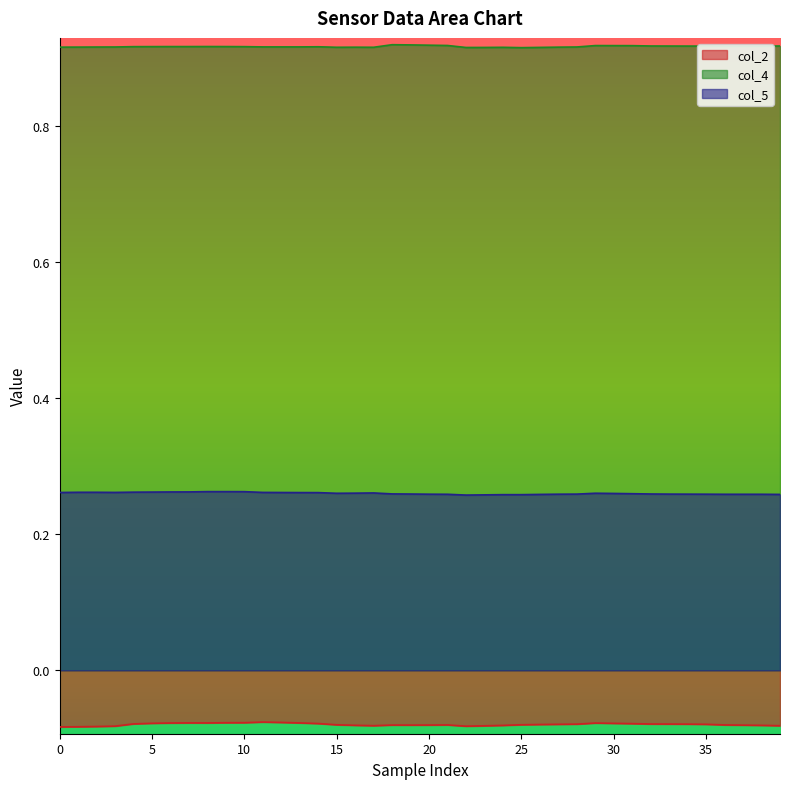

True or false: col_2 has more than 0 points higher than both neighbors.

True